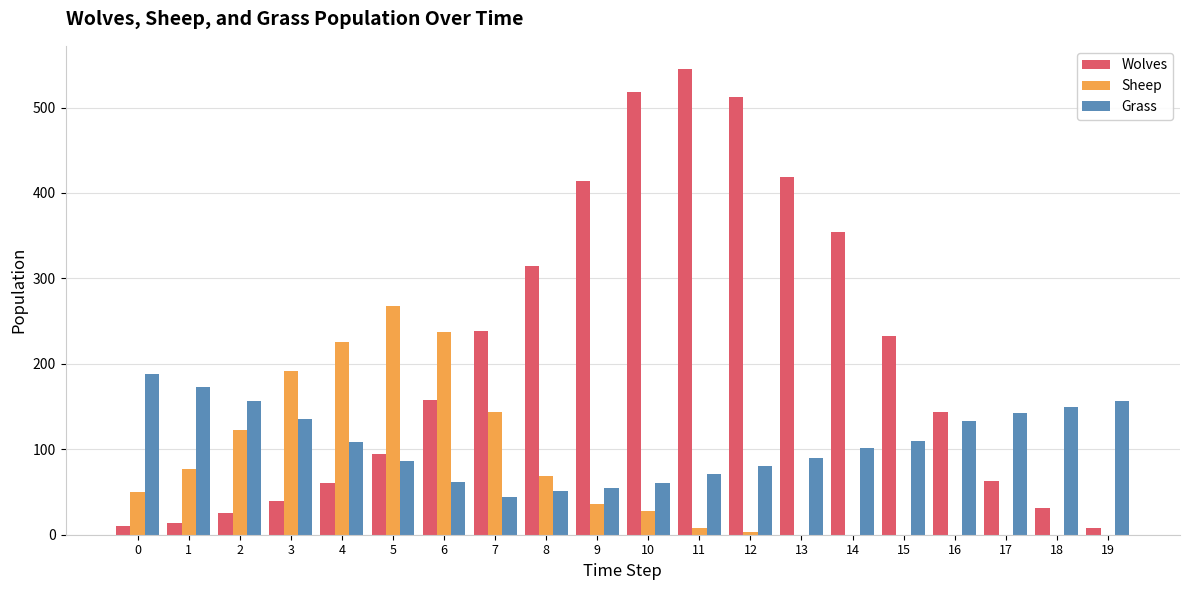

What is the sum of all Wolves values?

4197